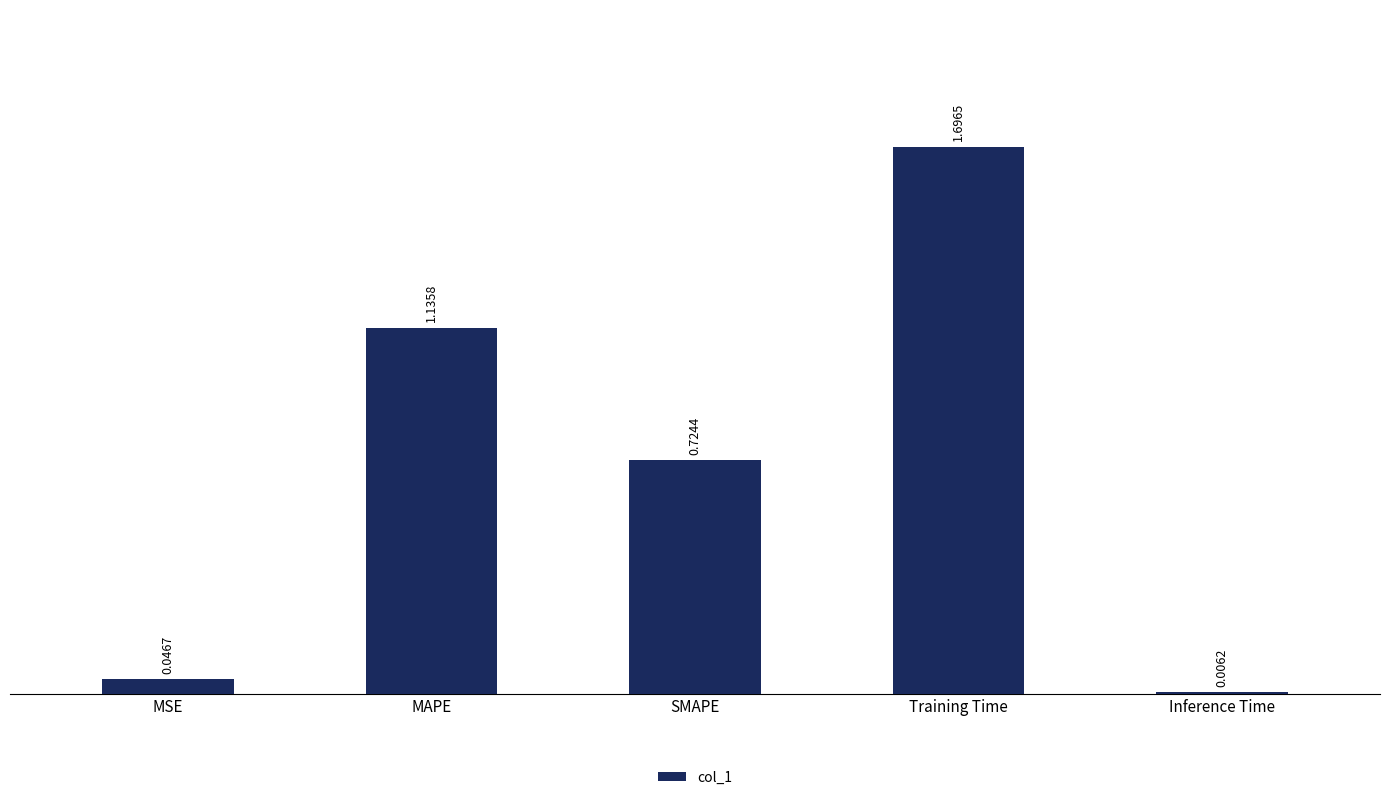

What is the greatest value displayed?

1.7